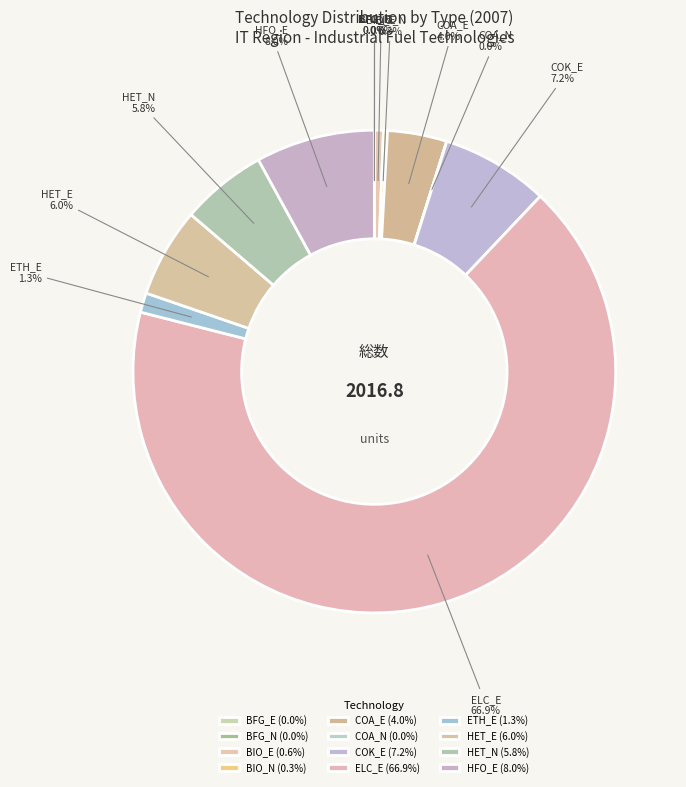

Which slice is the largest?

IND_FT_ELC_E